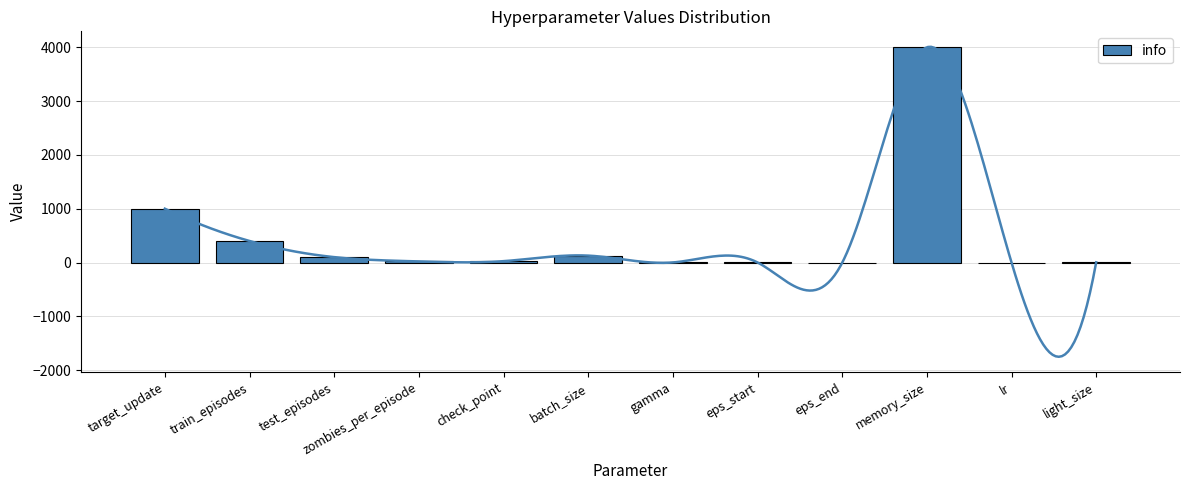

Between batch_size and eps_end, which is larger?

batch_size